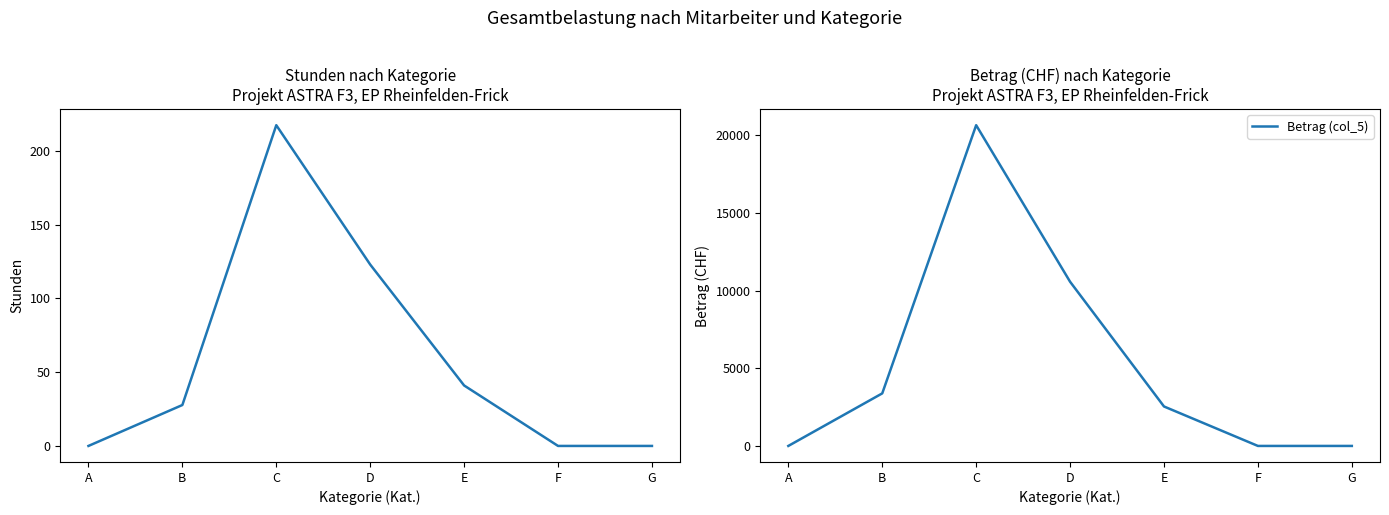

At B, list the series in order from smallest to largest.

Stunden (col_3), Betrag (col_5)